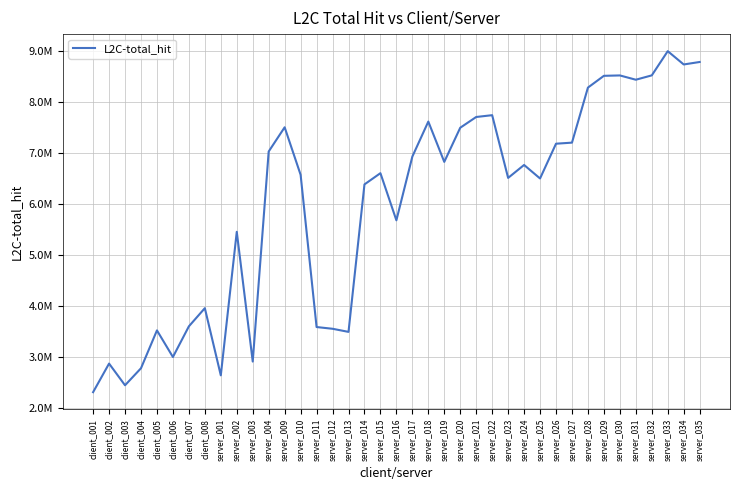

Is this an area chart (filled region under the line)?

No